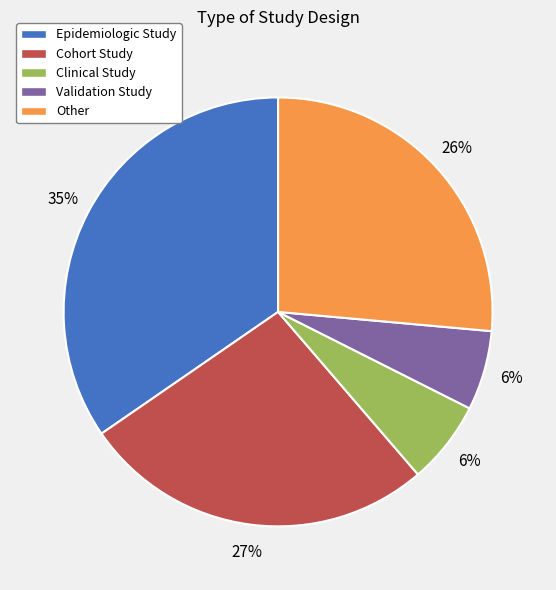

To the nearest percent, what is the combined percentage of Validation Study and Epidemiologic Study?

41%